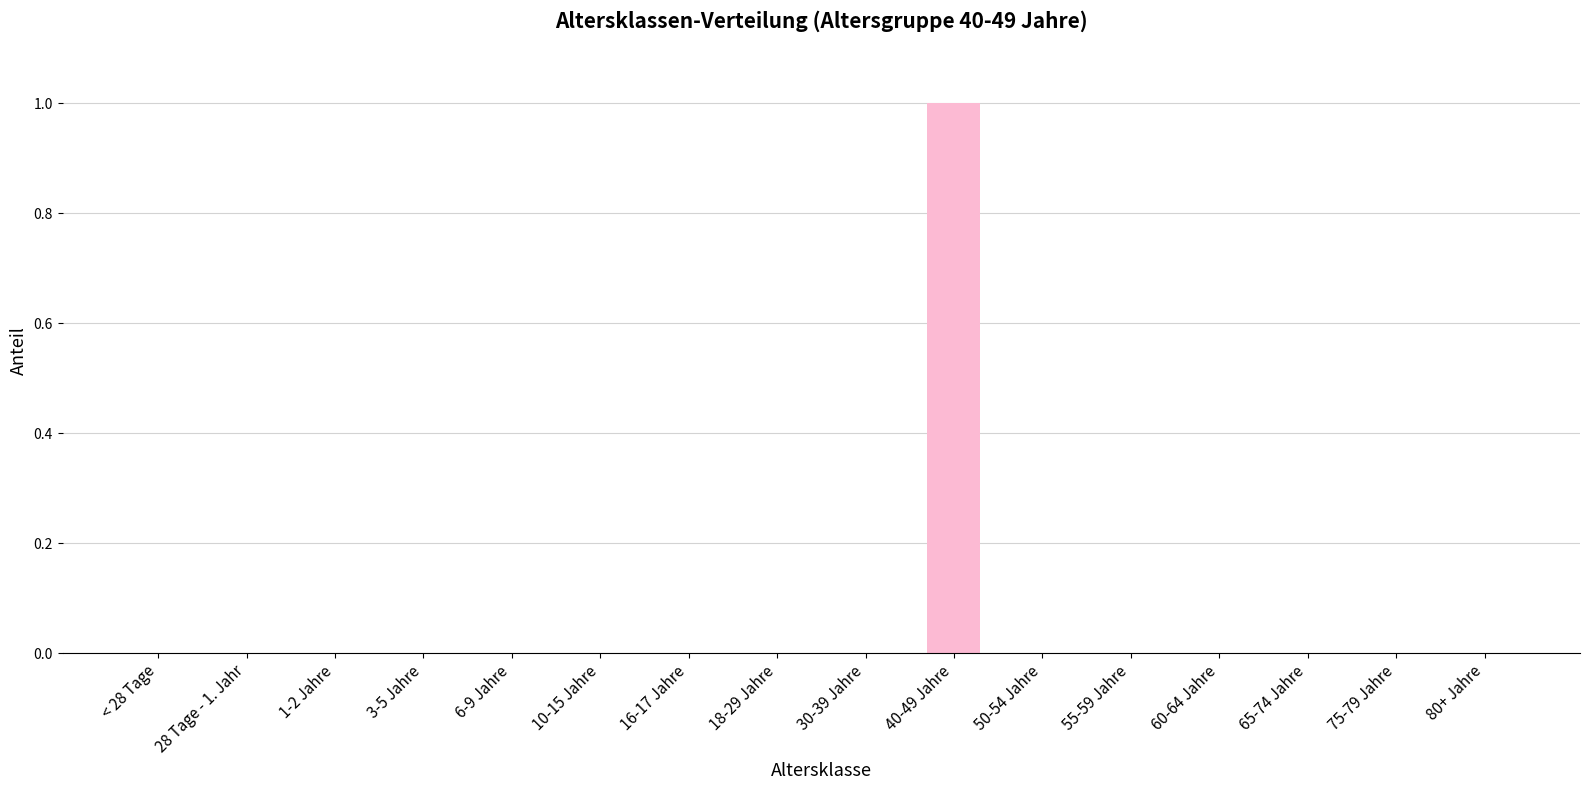

Is it true that the value at 30-39 Jahre is -1?

False